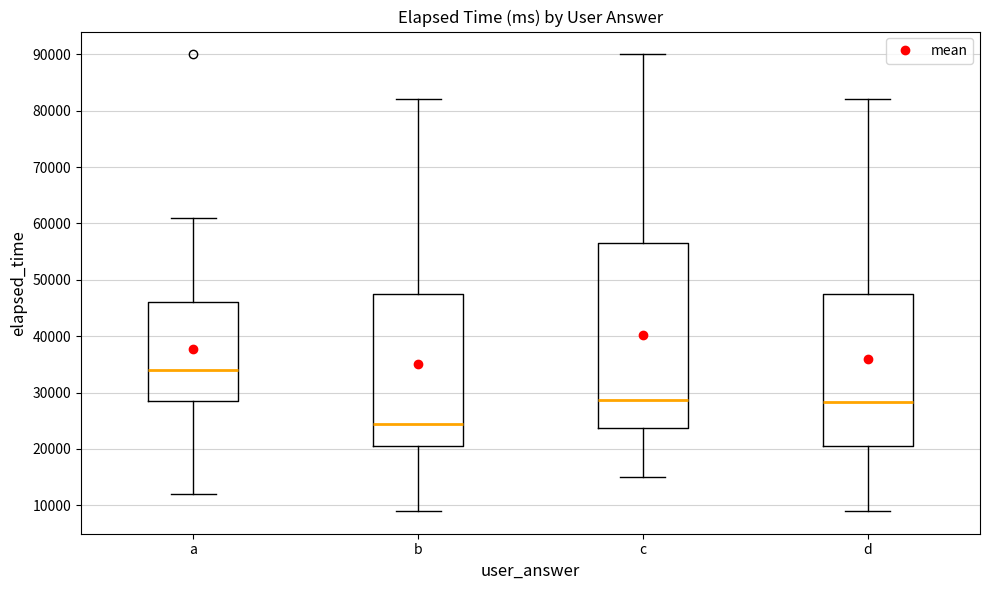

Reading left to right, read every box against the y-axis: the position of its median line, the range the box covers, and the ends of its whiskers. The values are not printed on the chart, so give them approximately, as read against the axis.

a: median 34000, box 29000 to 46000, whiskers 12000 to 61000
b: median 24000, box 21000 to 48000, whiskers 9000 to 82000
c: median 29000, box 24000 to 57000, whiskers 15000 to 90000
d: median 28000, box 21000 to 48000, whiskers 9000 to 82000